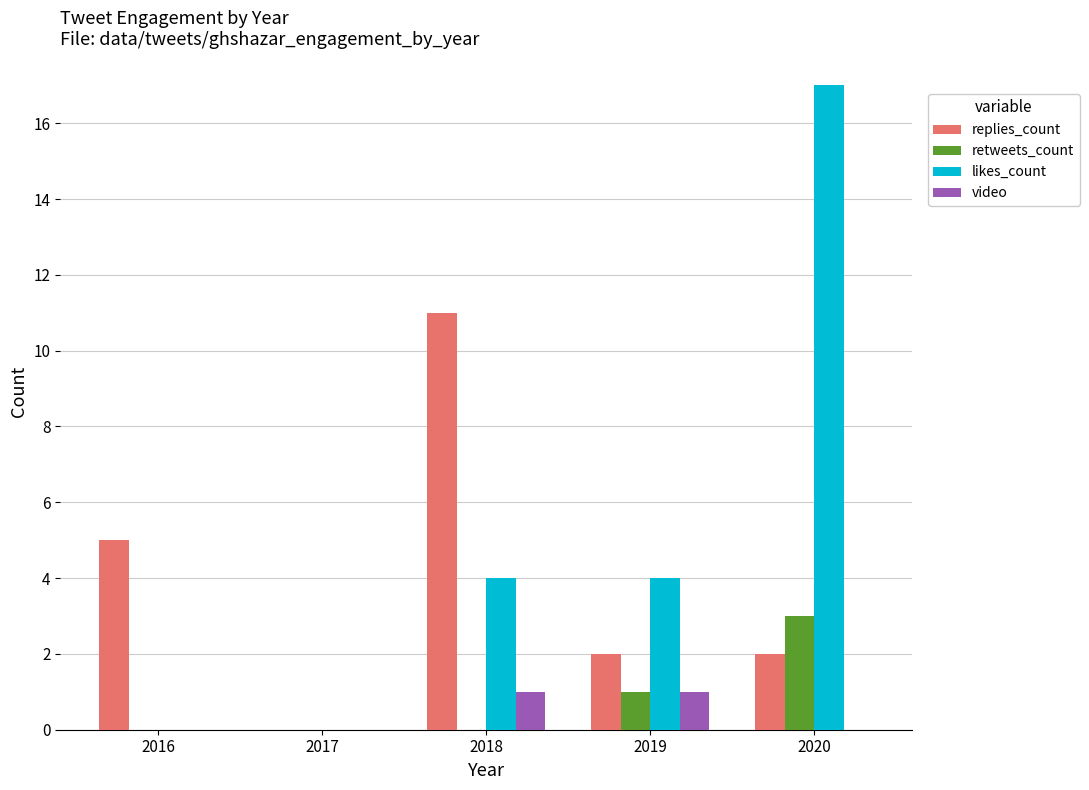

What is the sum of the likes_count values at 2016 and 2019?

4